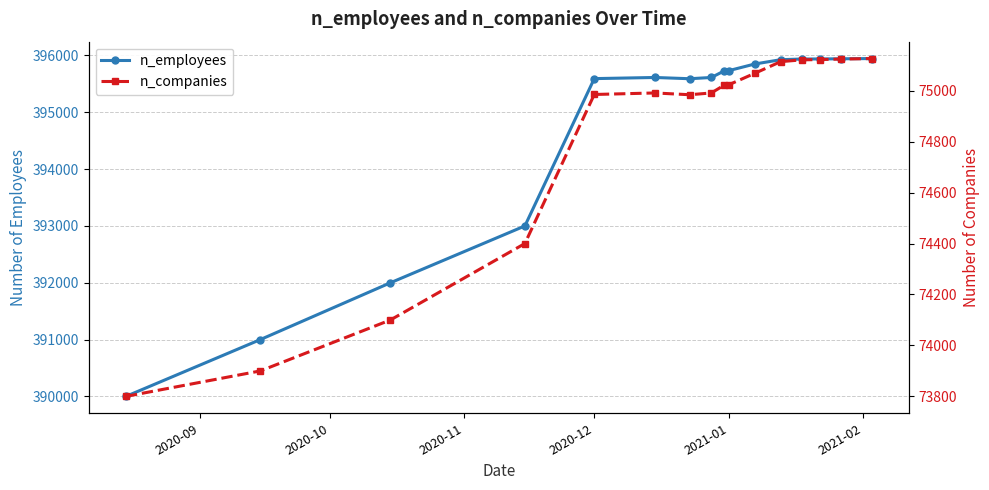

How many distinct data groups are displayed?

2